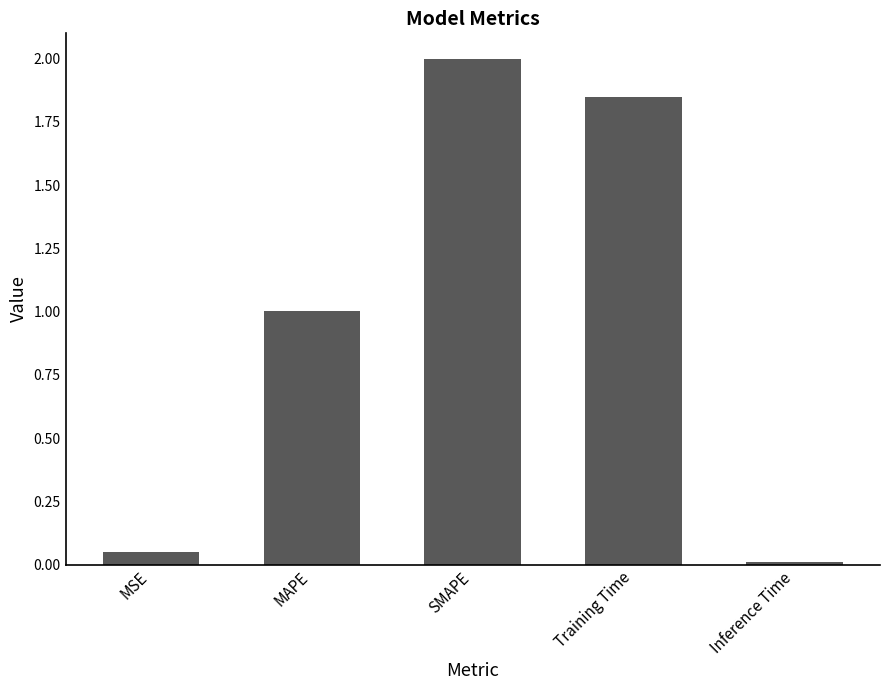

What is the change in value from Training Time to Inference Time?

-1.8